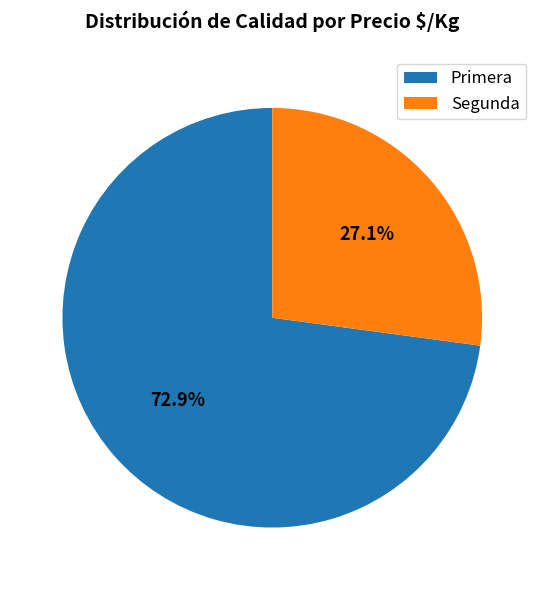

Is Segunda the majority of the pie?

No